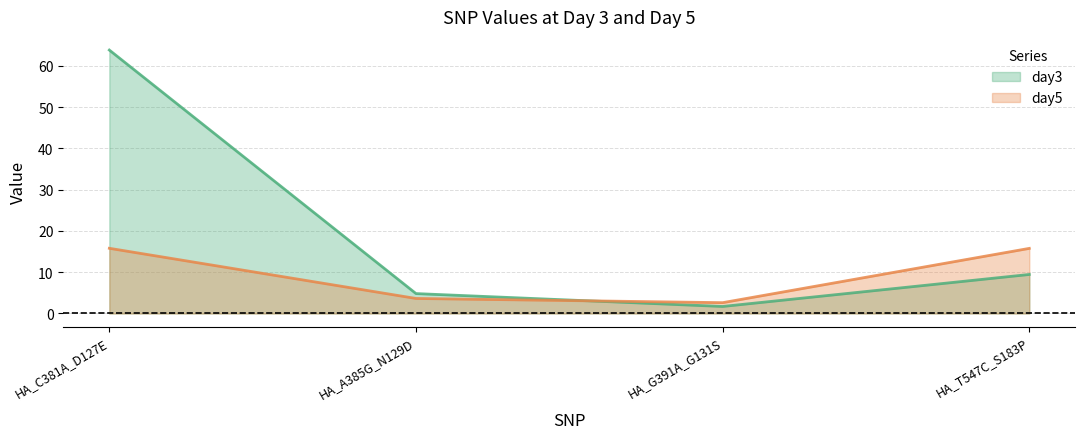

Between HA_T547C_S183P and HA_G391A_G131S, which is larger?

HA_T547C_S183P